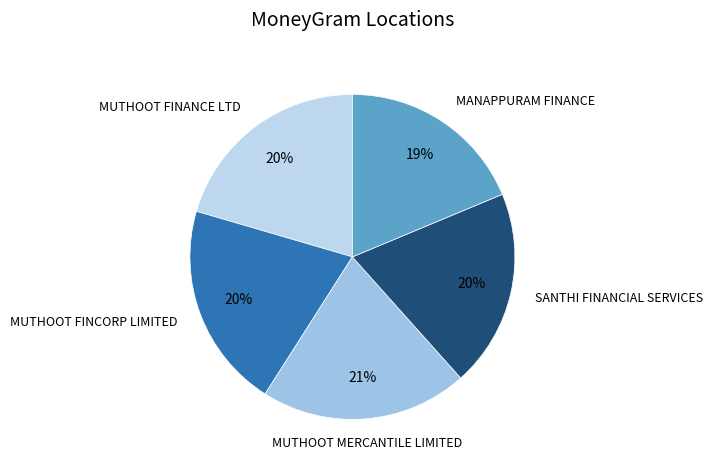

To the nearest percent, what is the difference between the largest and smallest slice percentages?

2%